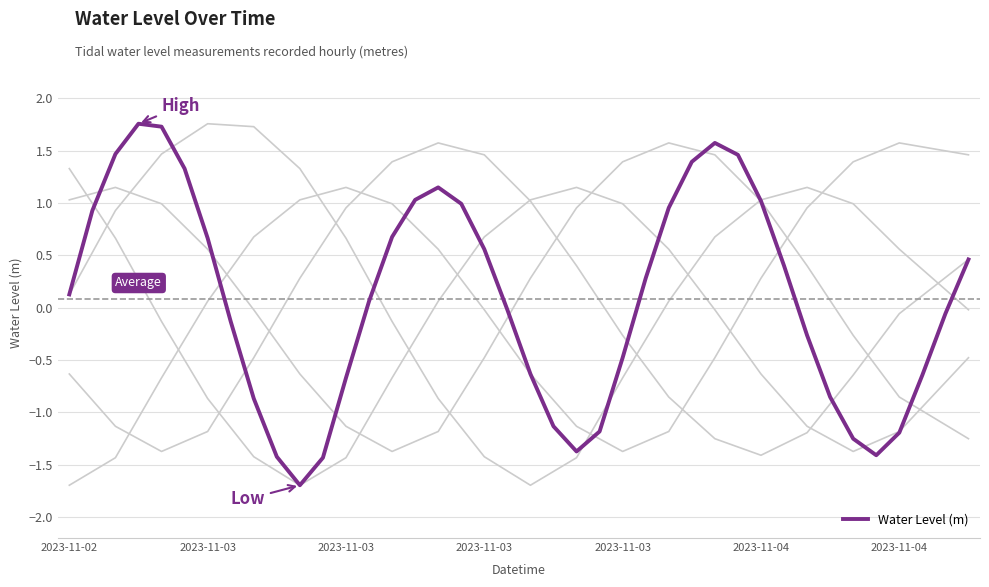

How many data points does each series have?

40